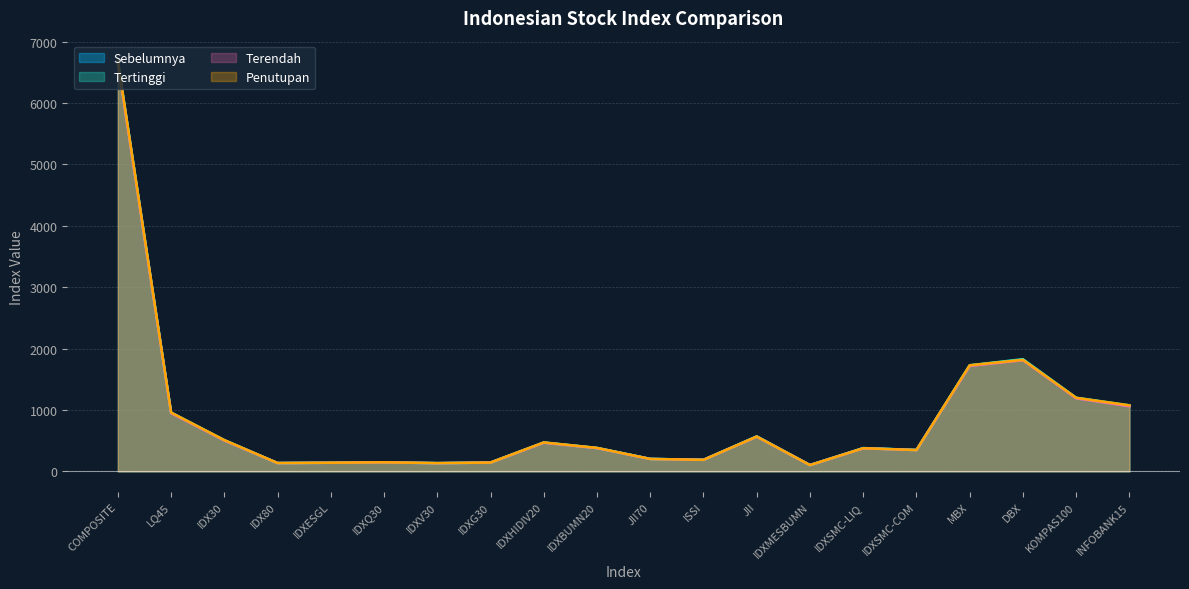

What is the difference between the maximum and second lowest values in the Sebelumnya series?

6536.3